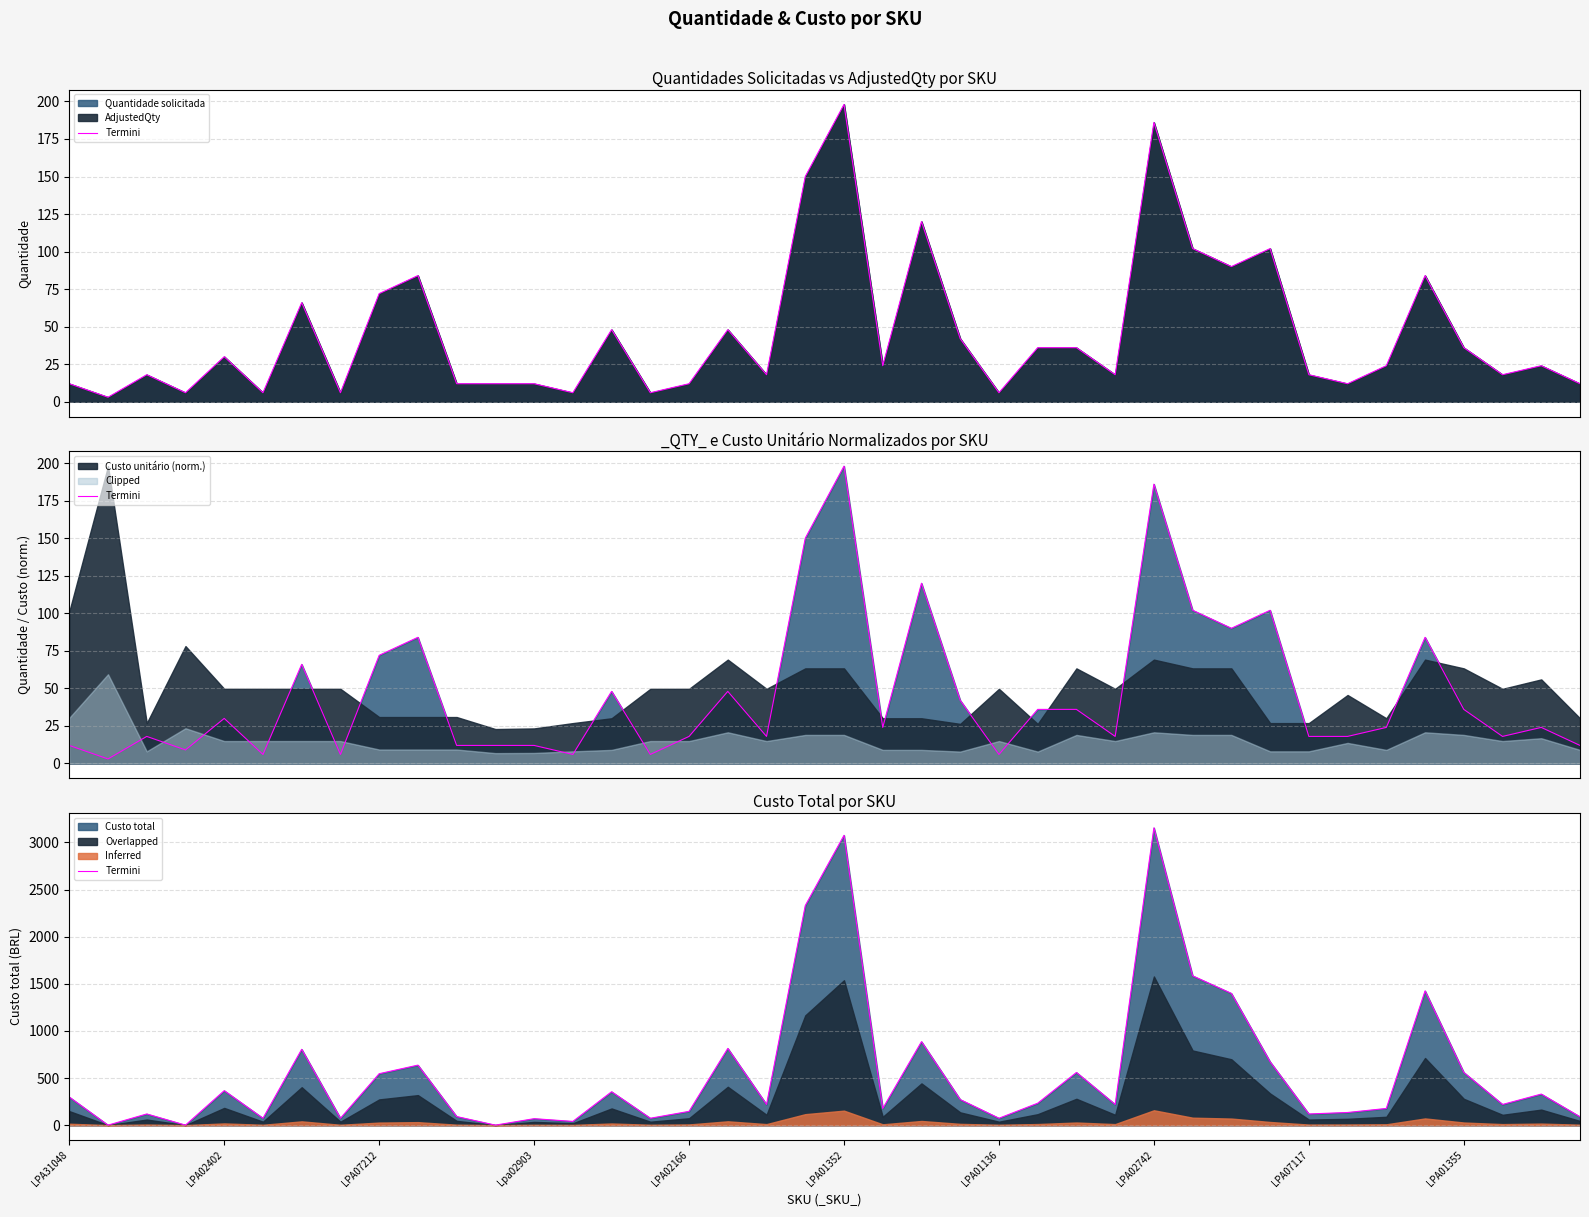

Is it true that the value at 22 is 1501.8?

False